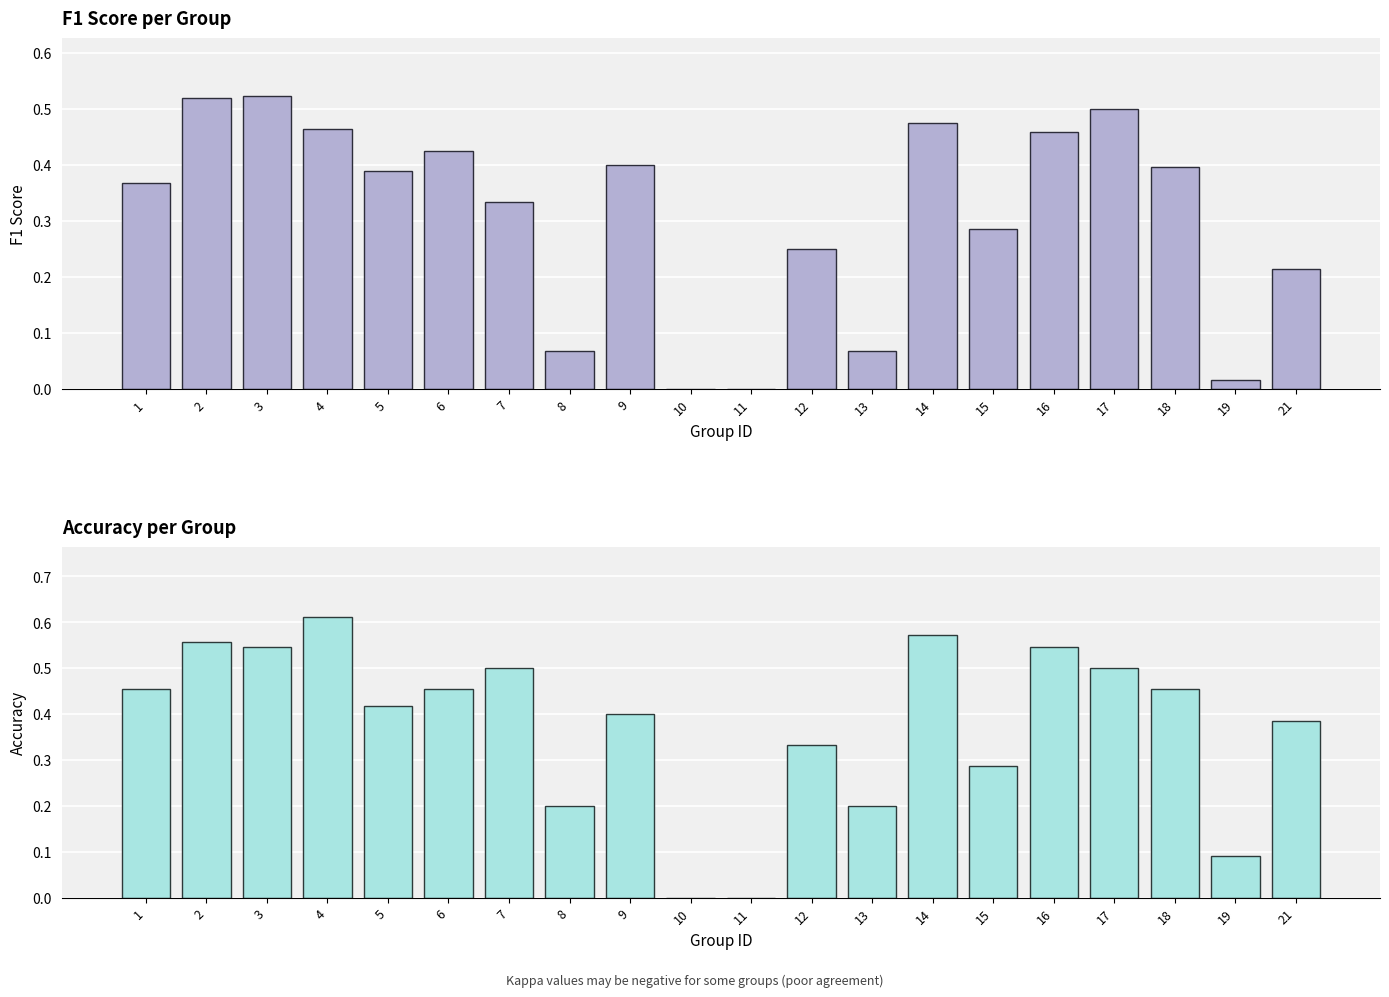

Rank the series by their maximum value, from highest to lowest.

accuracy, f1